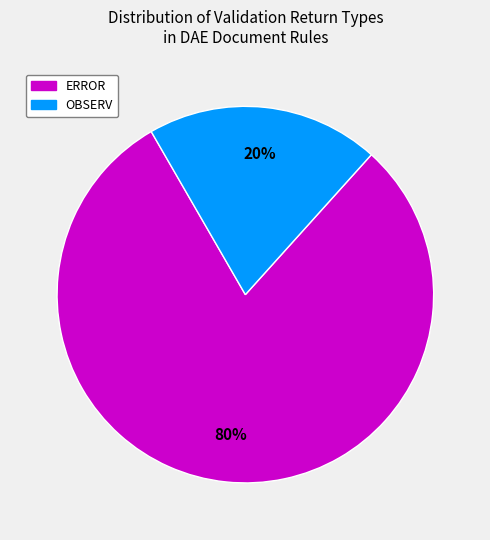

To the nearest percent, what is the average slice percentage?

50%